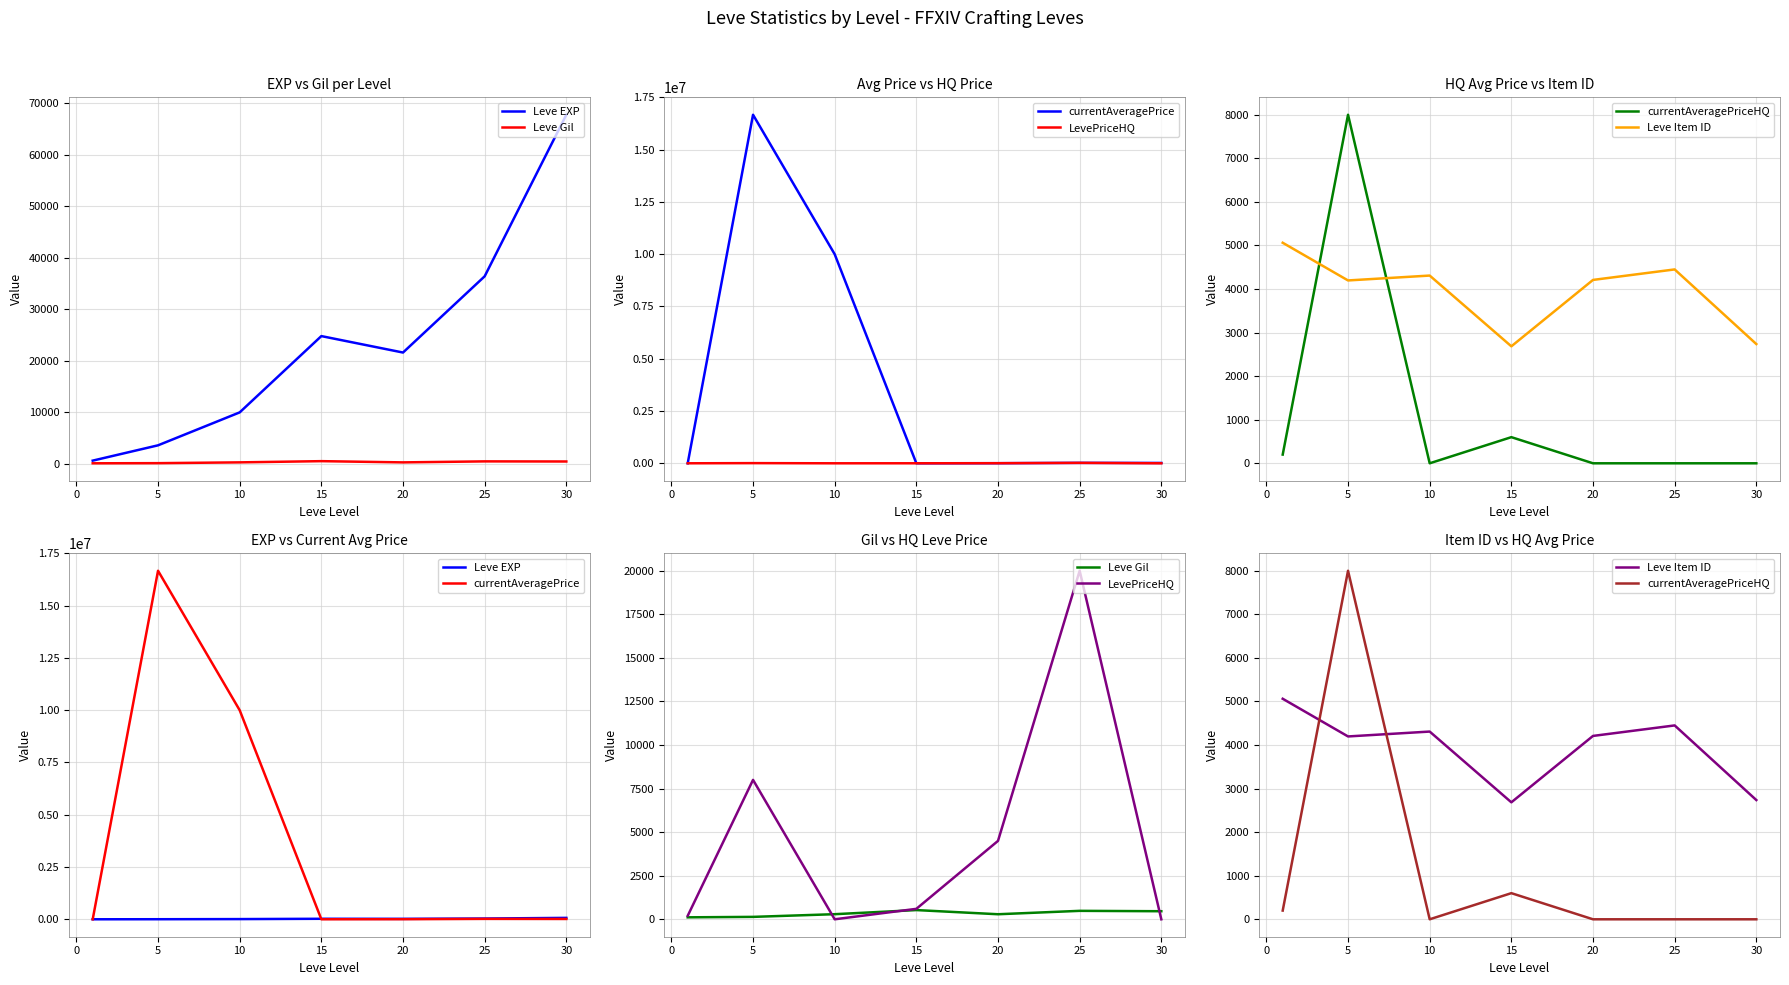

What is the sum of all Leve Gil values?

2312.0